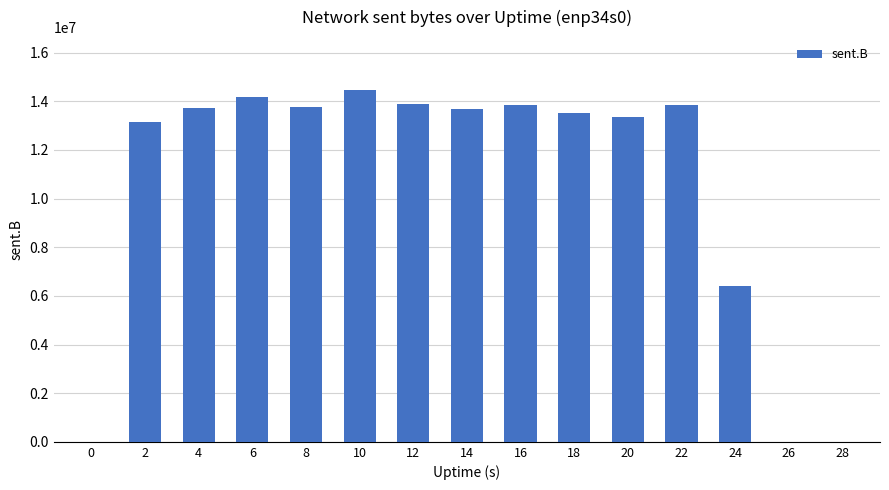

What is the ratio of the value at 12 to the value at 16?

1.0